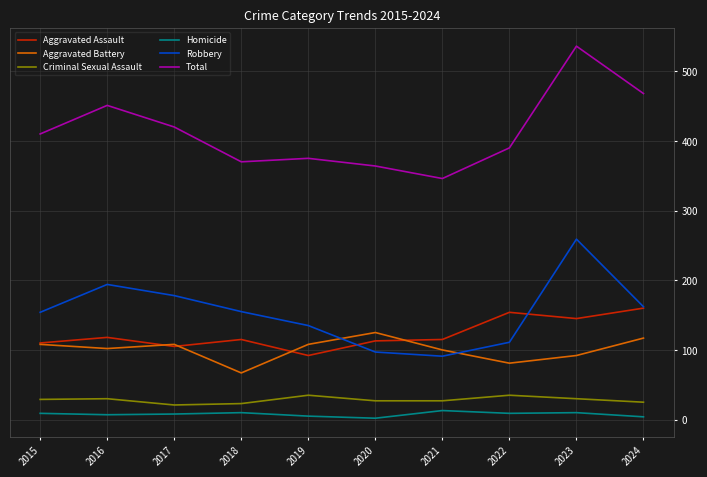

At which category does Robbery reach its first local valley?

2021